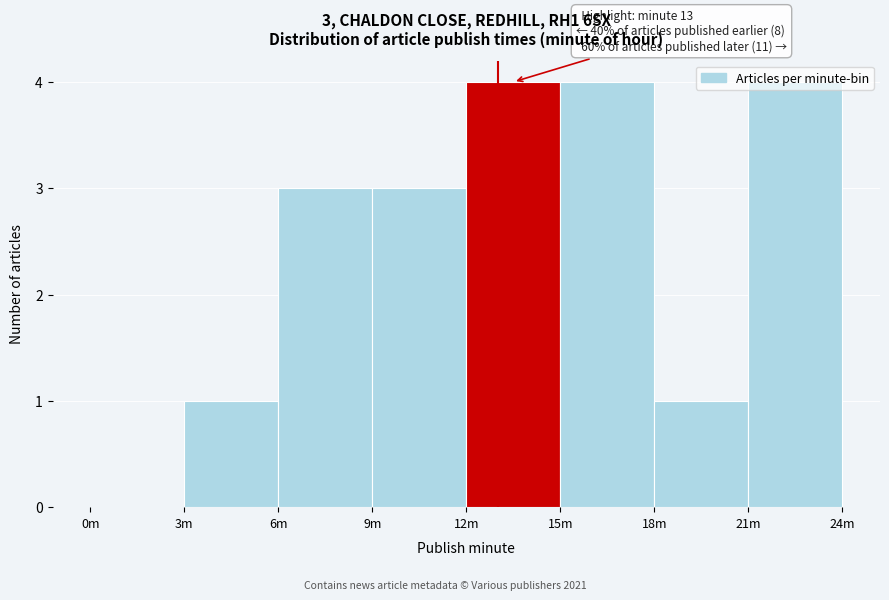

What is the maximum value shown in the chart?

4